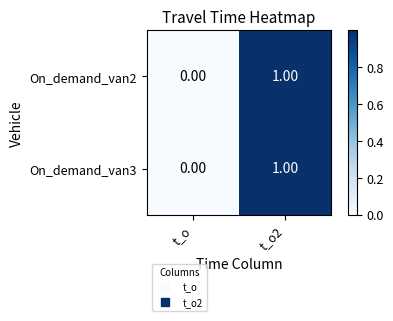

Rank the categories by On_demand_van3 value from lowest to highest.

t_o, t_o2